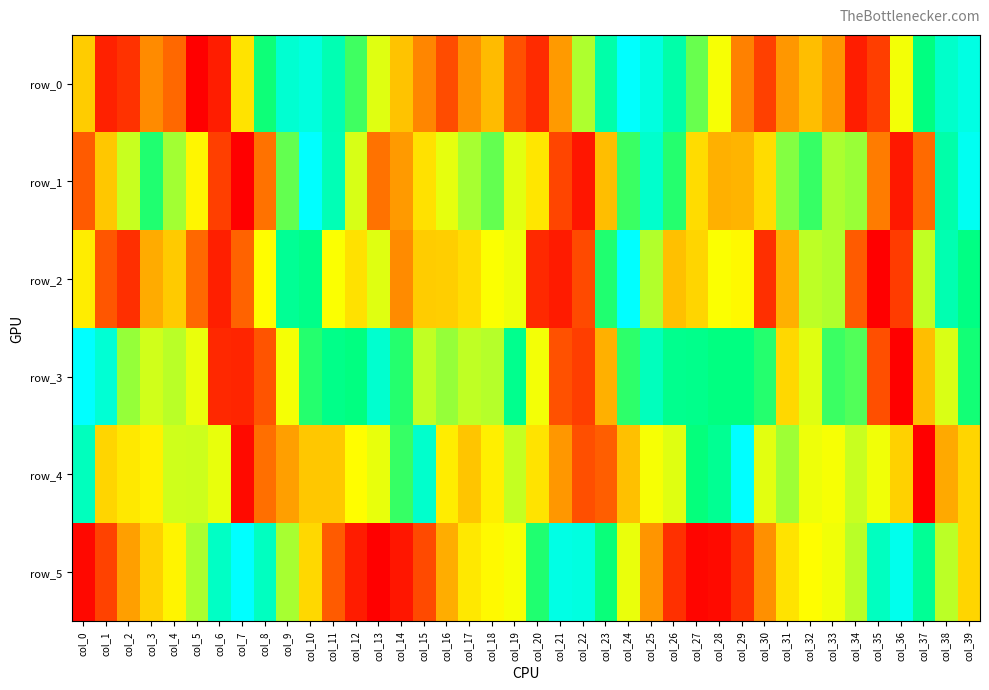

The row_0 series shows 0.9 at col_22. True or false?

False